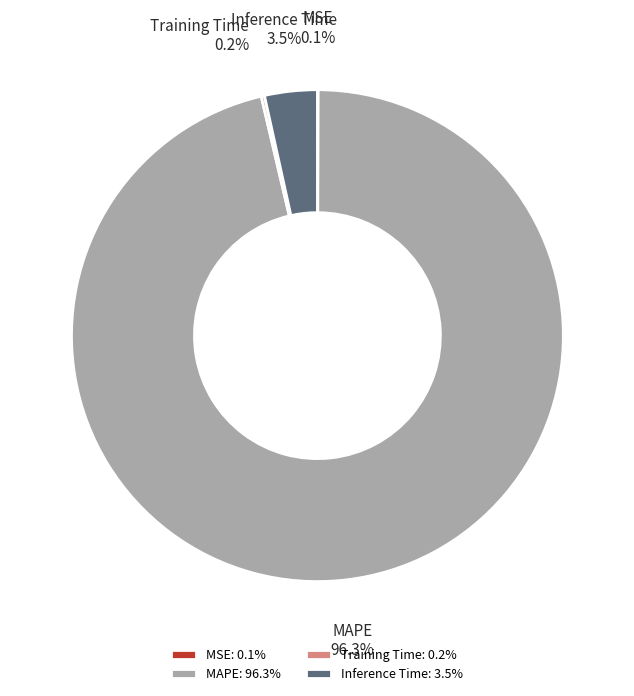

What is the largest slice in the pie chart?

MAPE